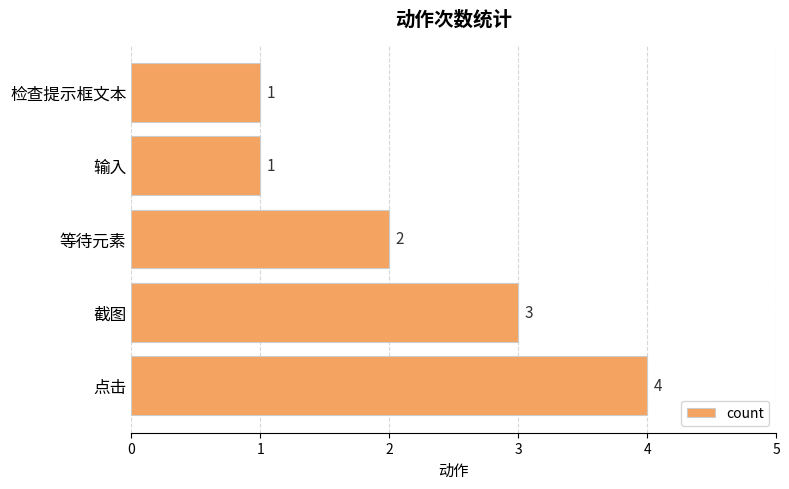

Between 检查提示框文本 and 截图, which is larger?

截图